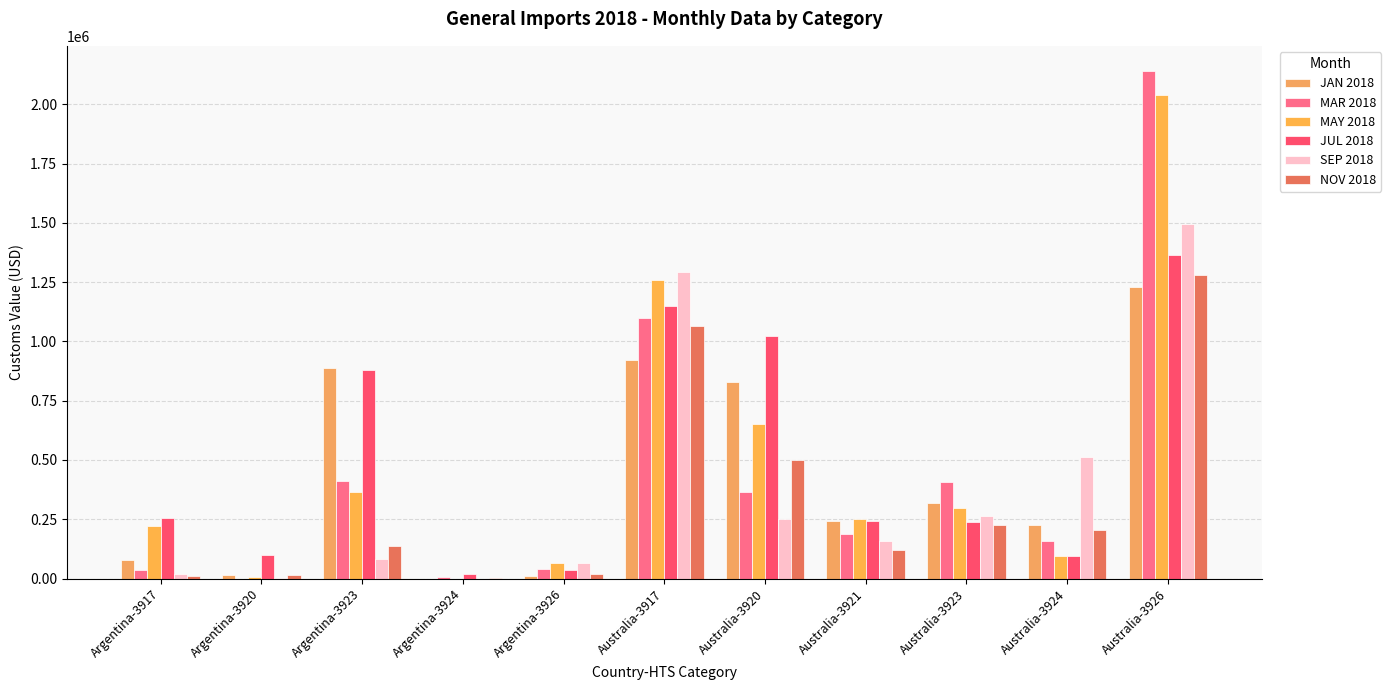

What is the difference between the NOV 2018 values at Australia-3917 and Argentina-3920?

1050953